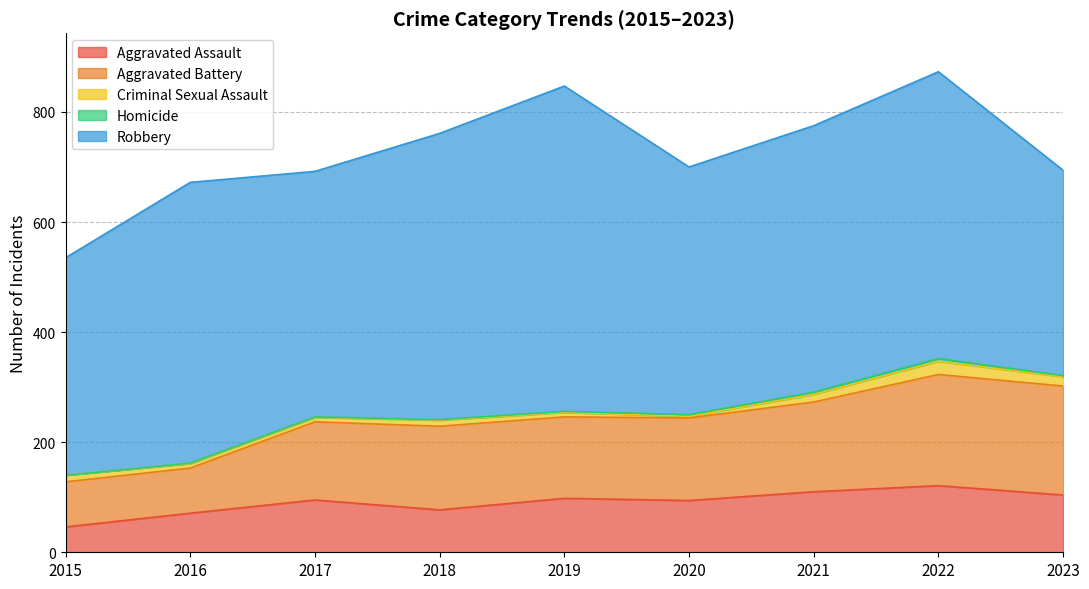

What is the difference between the Robbery values at 2023 and 2021?

111